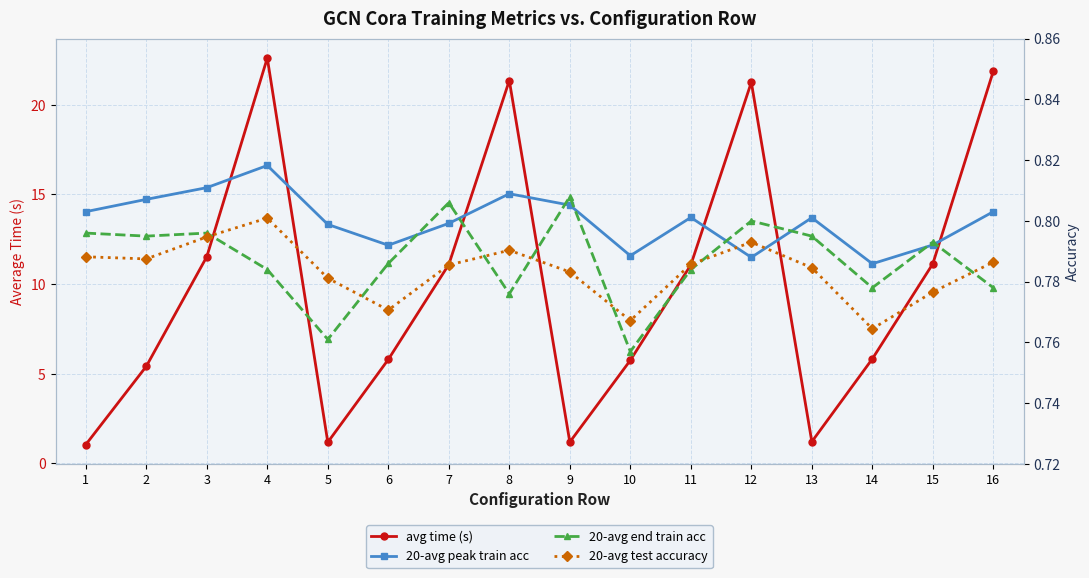

Between which two adjacent categories do 20-avg end train acc and 20-avg peak train acc first intersect?

6 and 7